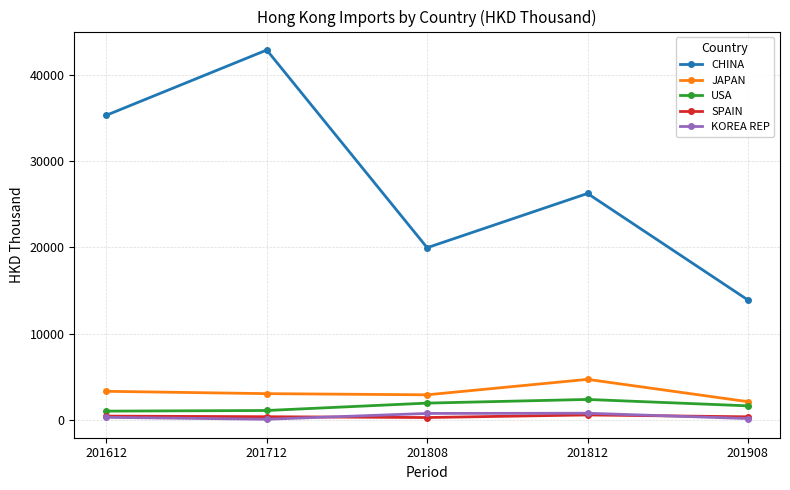

List the labels in order of CHINA value, largest first.

201712, 201612, 201812, 201808, 201908